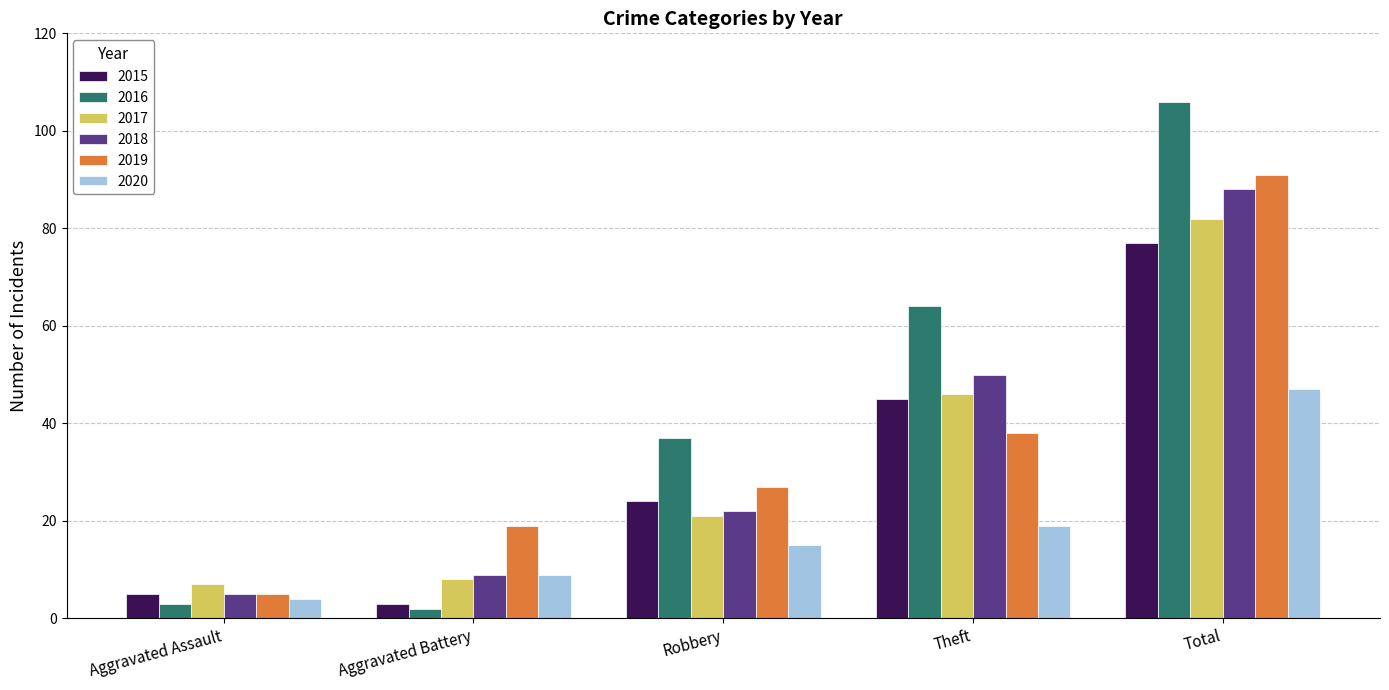

Which series has the largest total across all categories?

2016